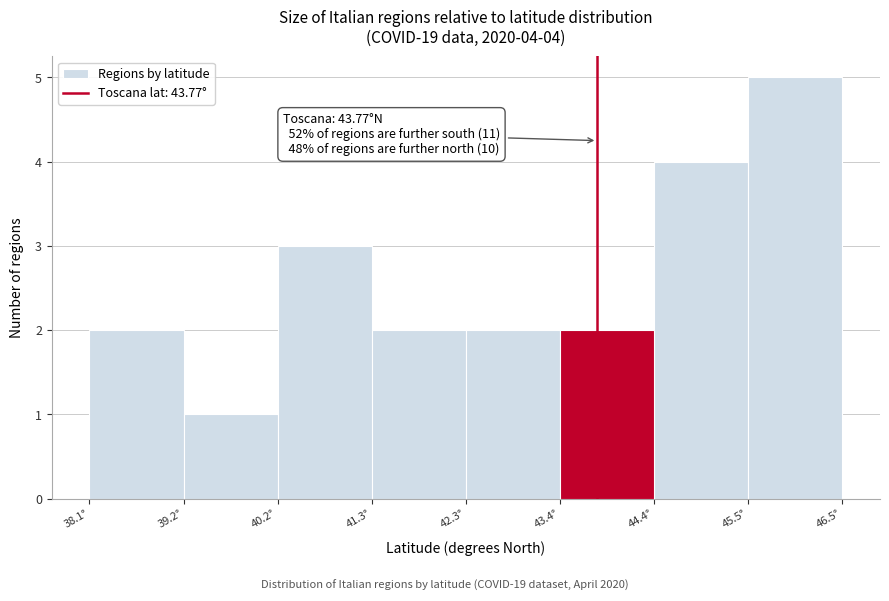

Over which range of the x-axis is the bar tallest?

45.4 to 46.4